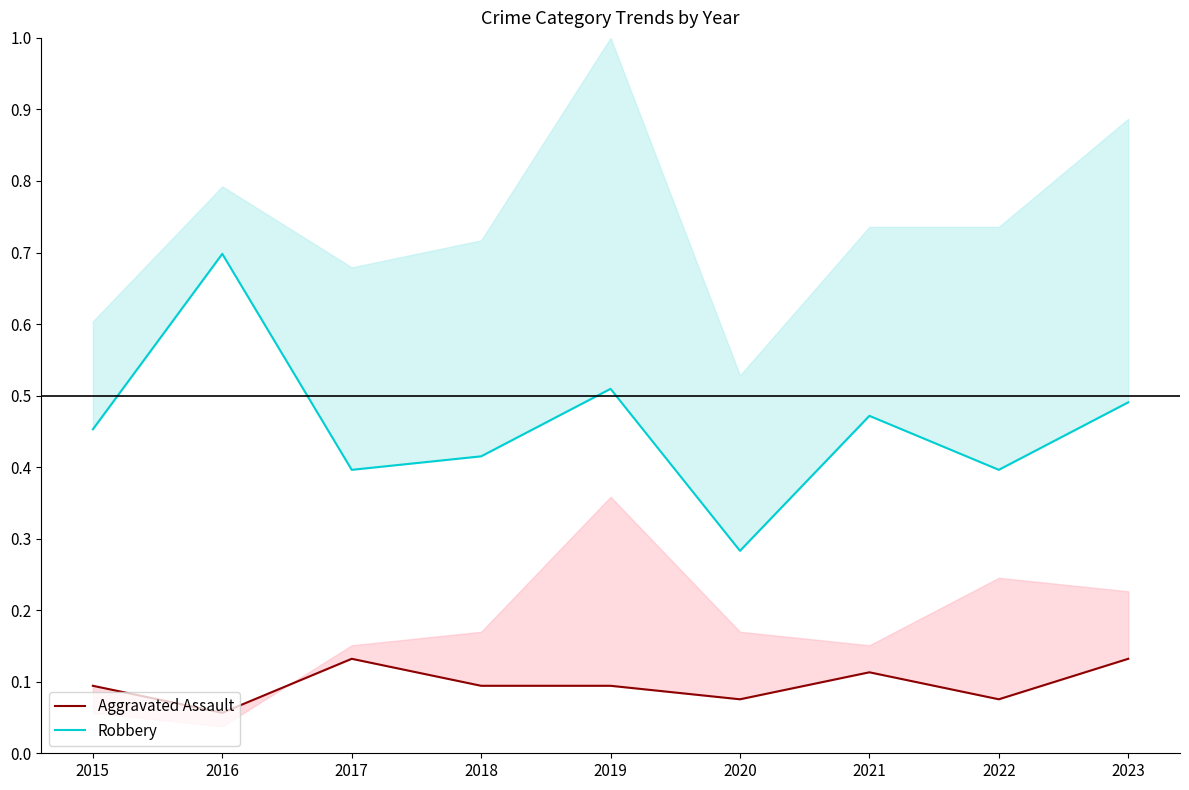

Which series has the widest spread of values?

Robbery